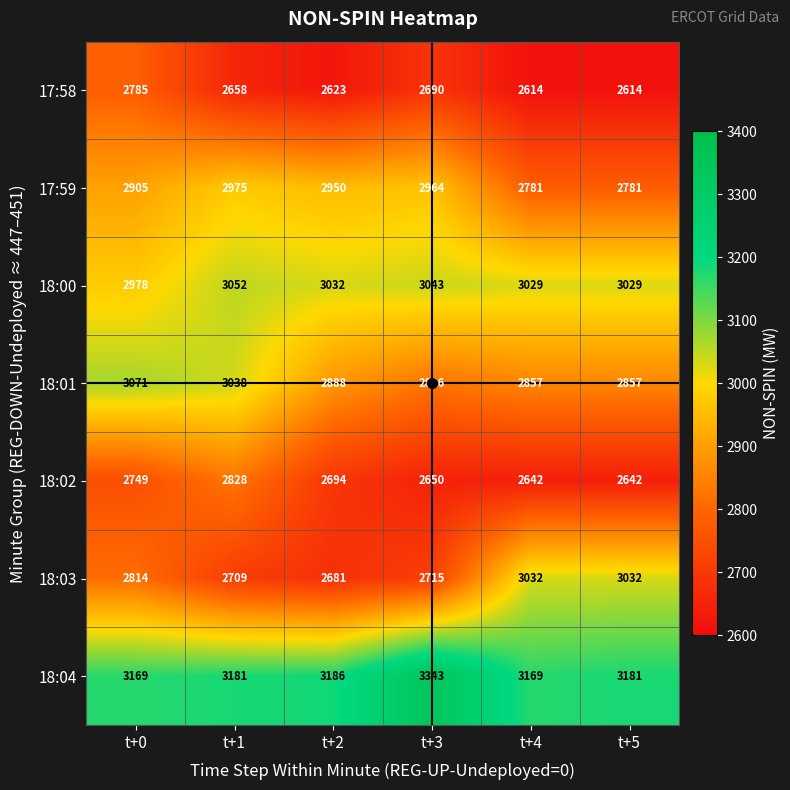

Which series has the largest range (max minus min)?

18:03